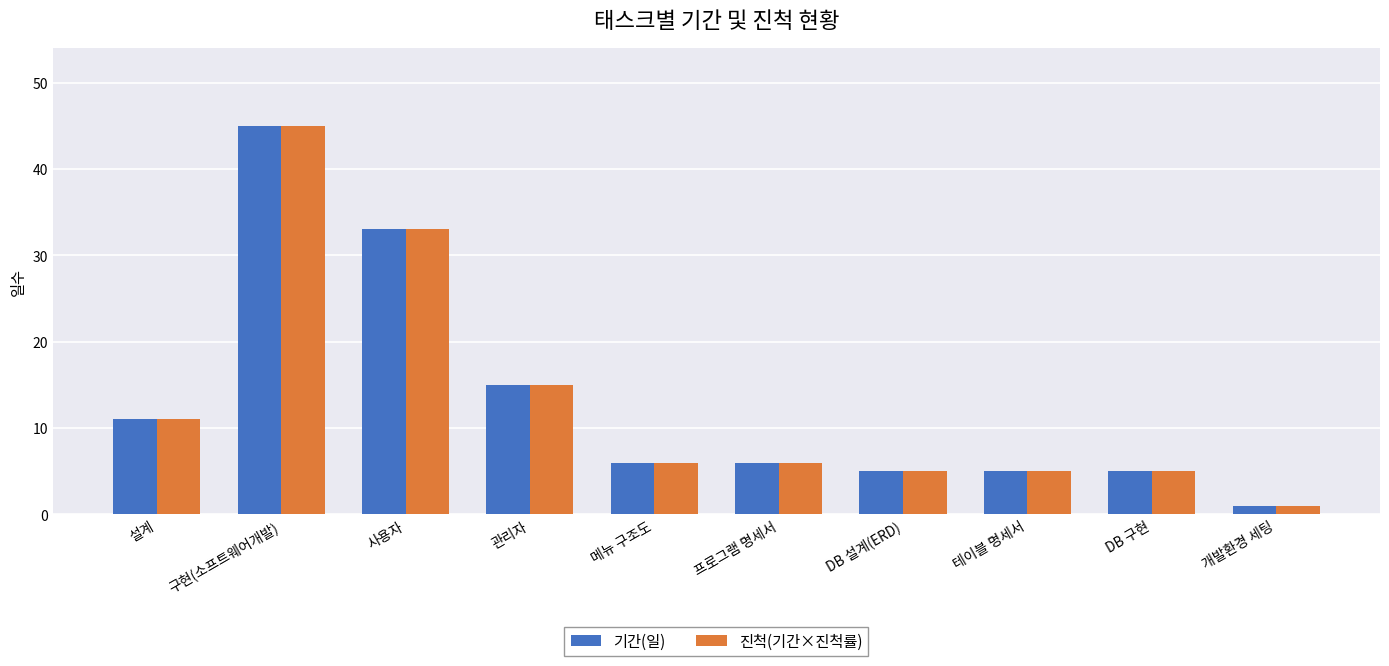

Where is 기간(일) nearest to the value 23?

관리자